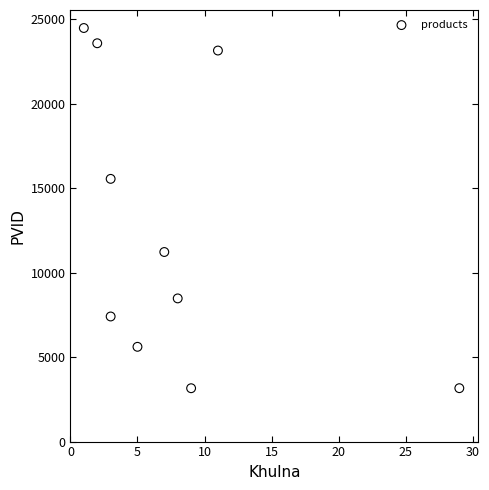

What is the average X value?

8